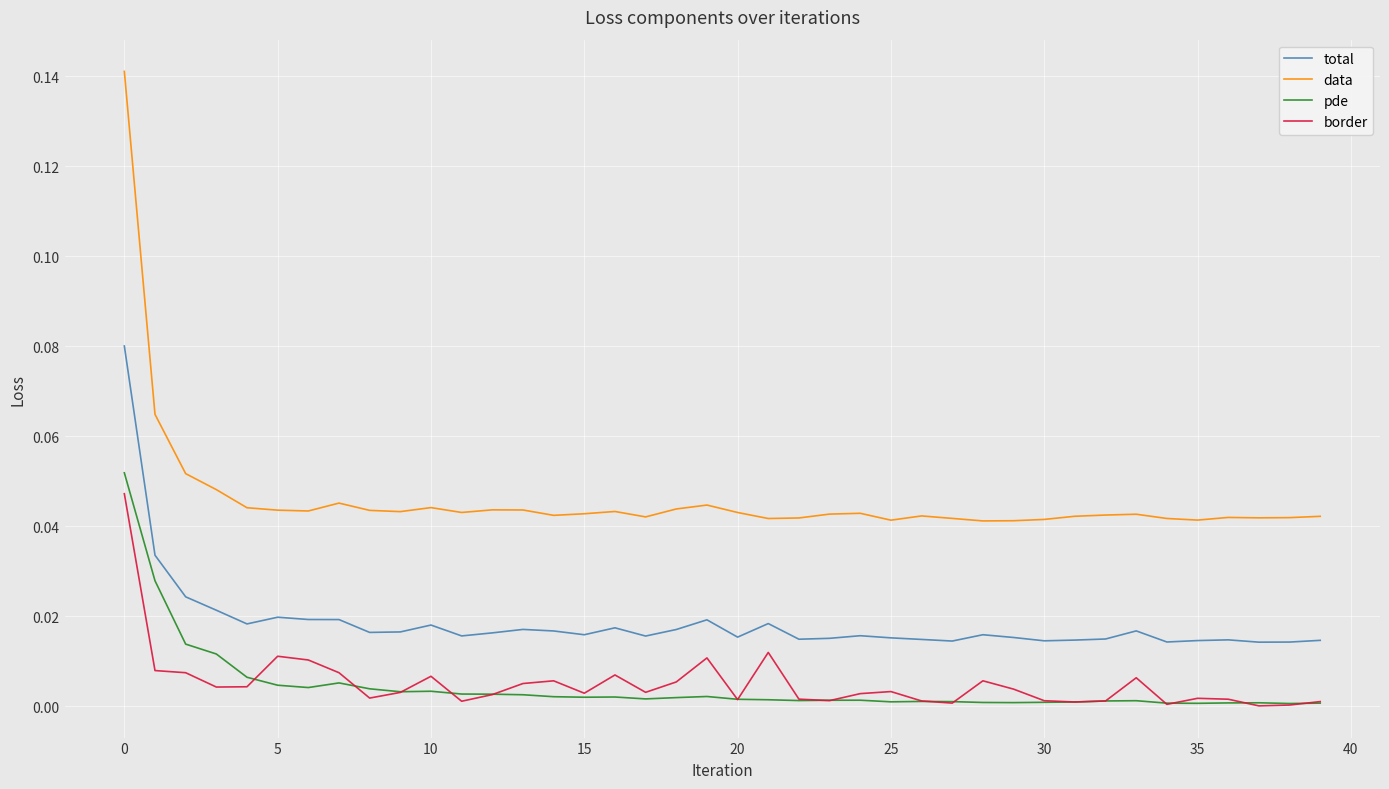

Which series has the largest range (max minus min)?

data